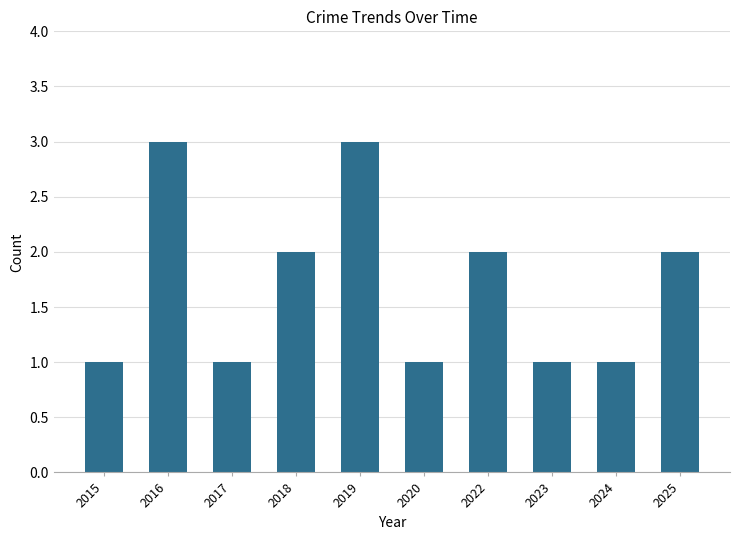

What is the value of the 3rd bar from the left?

1